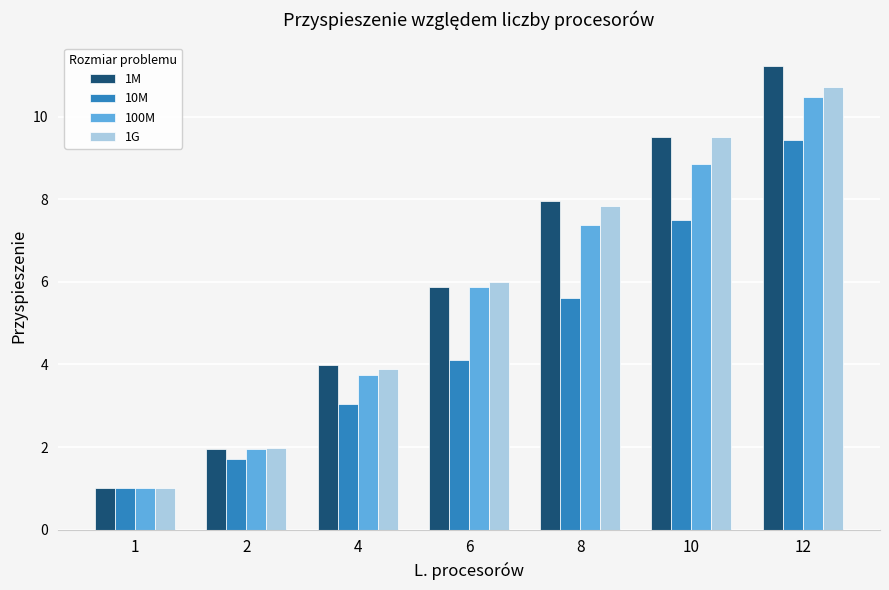

Reading left to right, transcribe all the data shown in this chart.

1M: 1.0	2.0	4.0	5.9	8.0	9.5	11.2
10M: 1.0	1.7	3.0	4.1	5.6	7.5	9.4
100M: 1.0	1.9	3.7	5.9	7.4	8.9	10.5
1G: 1.0	2.0	3.9	6.0	7.8	9.5	10.7